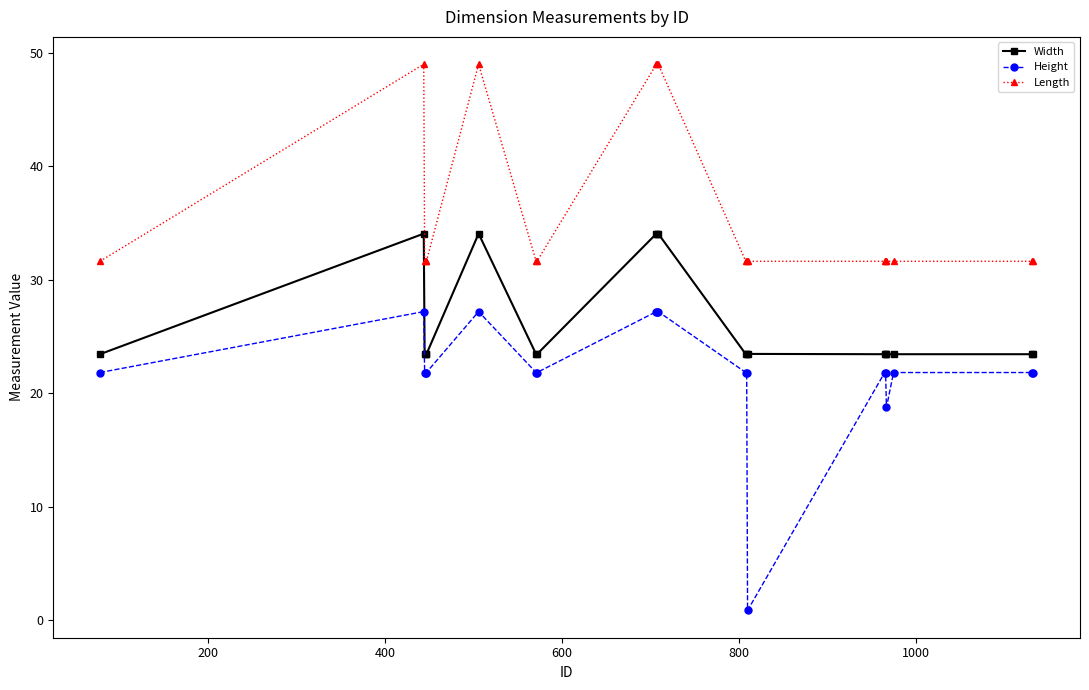

What is the value of the Height point at the 10th from the left?

27.2